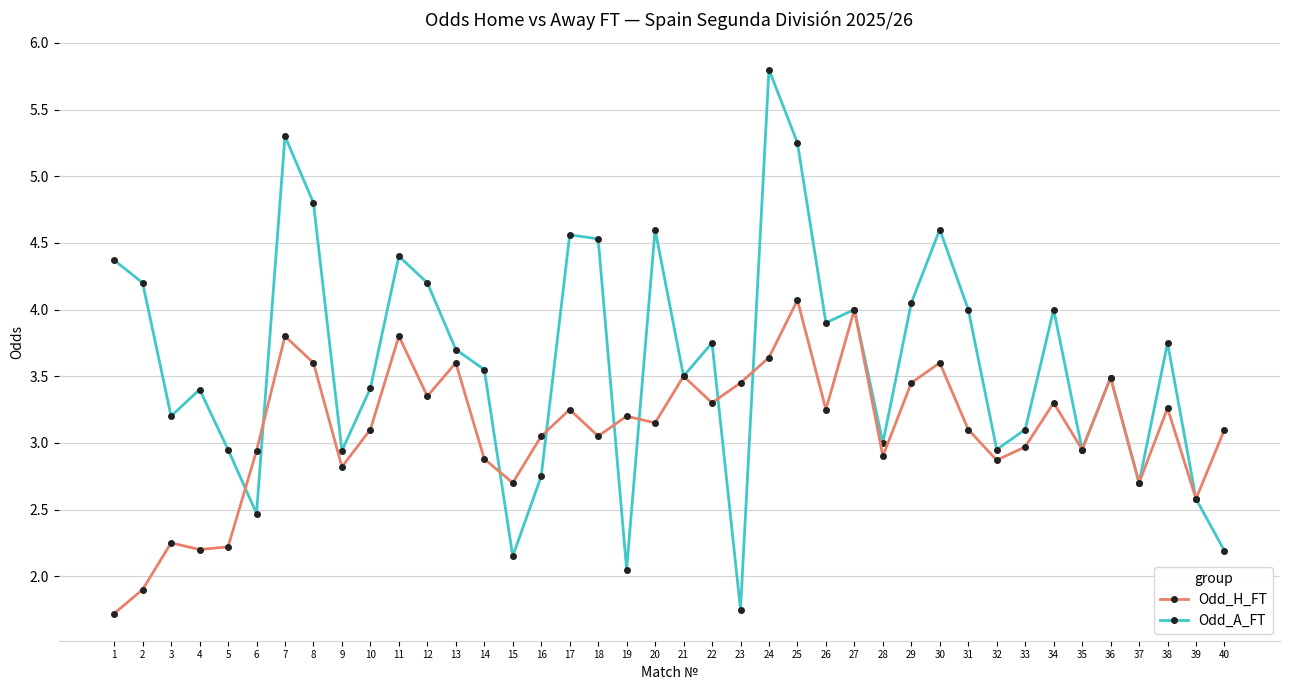

What is the total value across all series at 25?

9.3